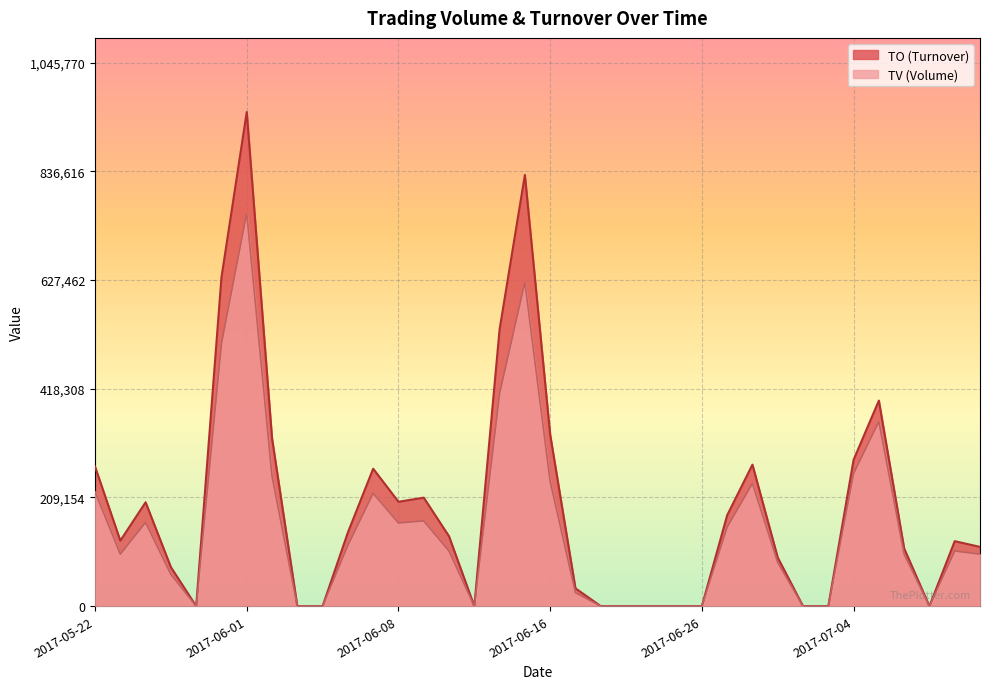

What are all the series names shown in the legend?

TV, TO